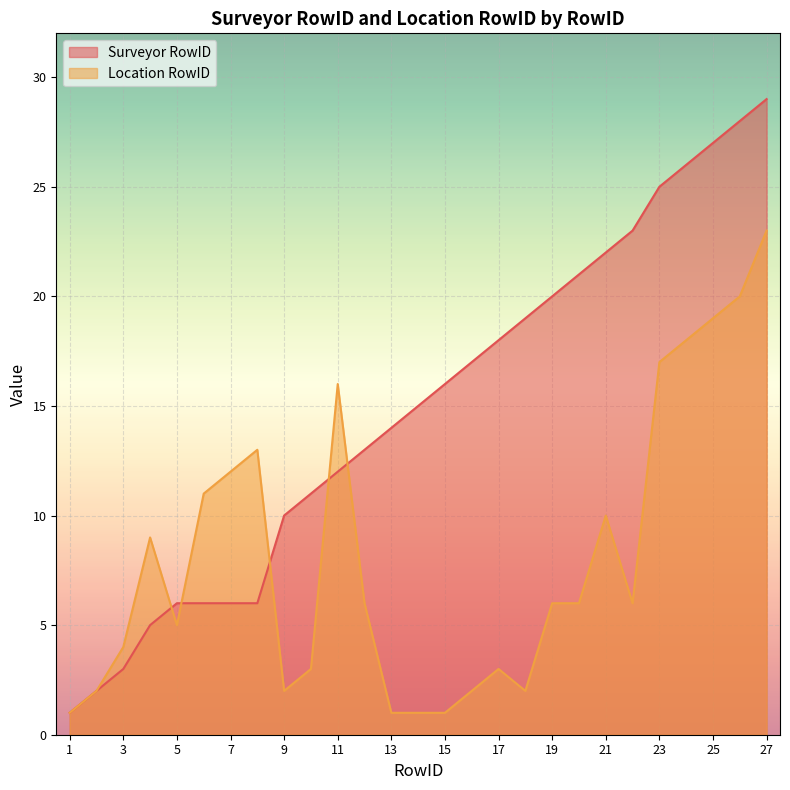

What is the value of the Location RowID point at the 23rd from the left?

17